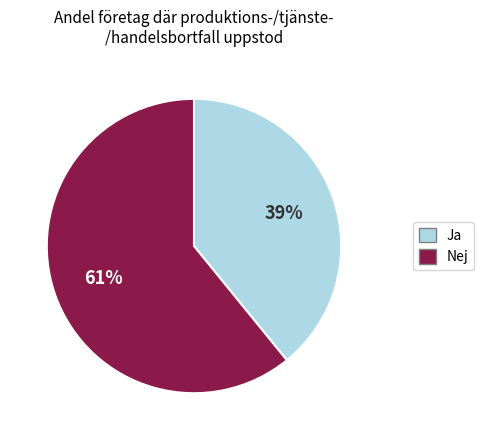

To the nearest percent, what is the average slice percentage?

50%